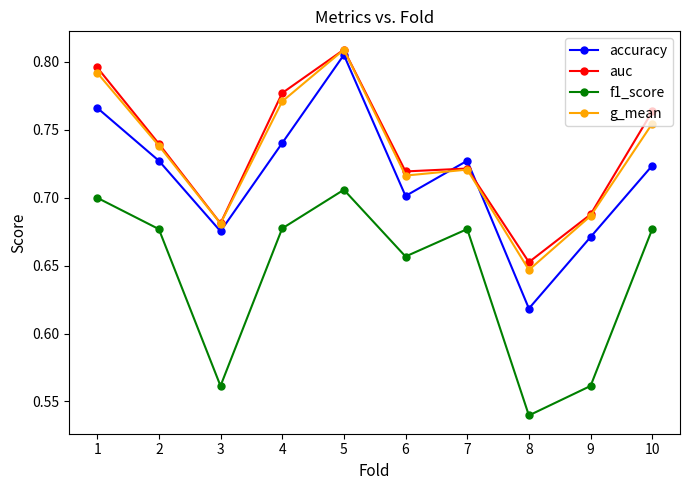

True or false: accuracy and f1_score intersect in this chart.

False